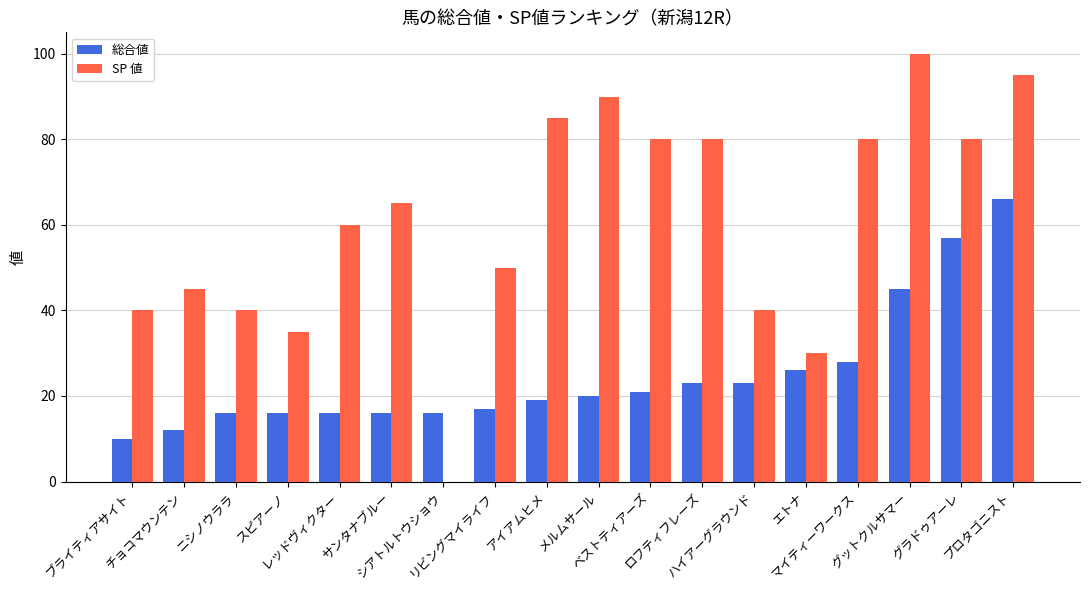

How many series are shown in this chart?

2